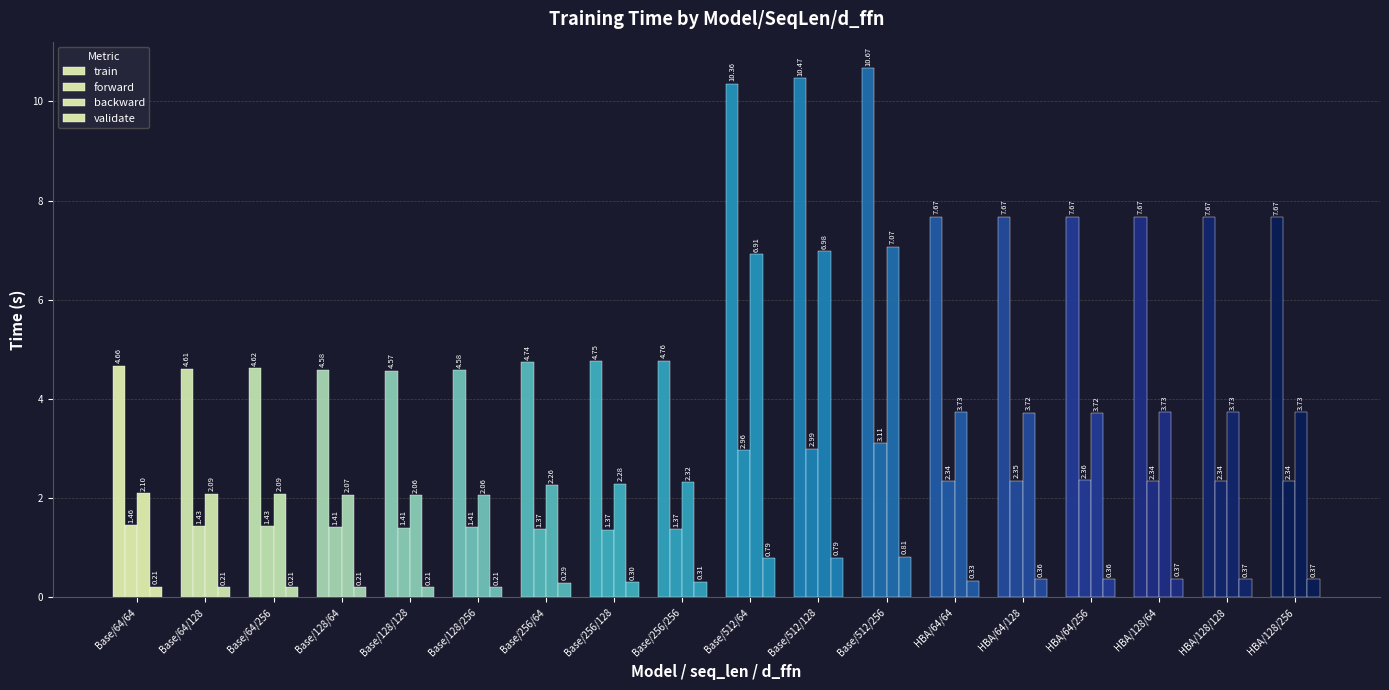

Reading left to right, what are all the values shown in this chart?

train: 4.7	4.6	4.6	4.6	4.6	4.6	4.7	4.8	4.8	10.4	10.5	10.7	7.7	7.7	7.7	7.7	7.7	7.7
forward: 1.5	1.4	1.4	1.4	1.4	1.4	1.4	1.4	1.4	3.0	3.0	3.1	2.3	2.3	2.4	2.3	2.3	2.3
backward: 2.1	2.1	2.1	2.1	2.1	2.1	2.3	2.3	2.3	6.9	7.0	7.1	3.7	3.7	3.7	3.7	3.7	3.7
validate: 0.2	0.2	0.2	0.2	0.2	0.2	0.3	0.3	0.3	0.8	0.8	0.8	0.3	0.4	0.4	0.4	0.4	0.4